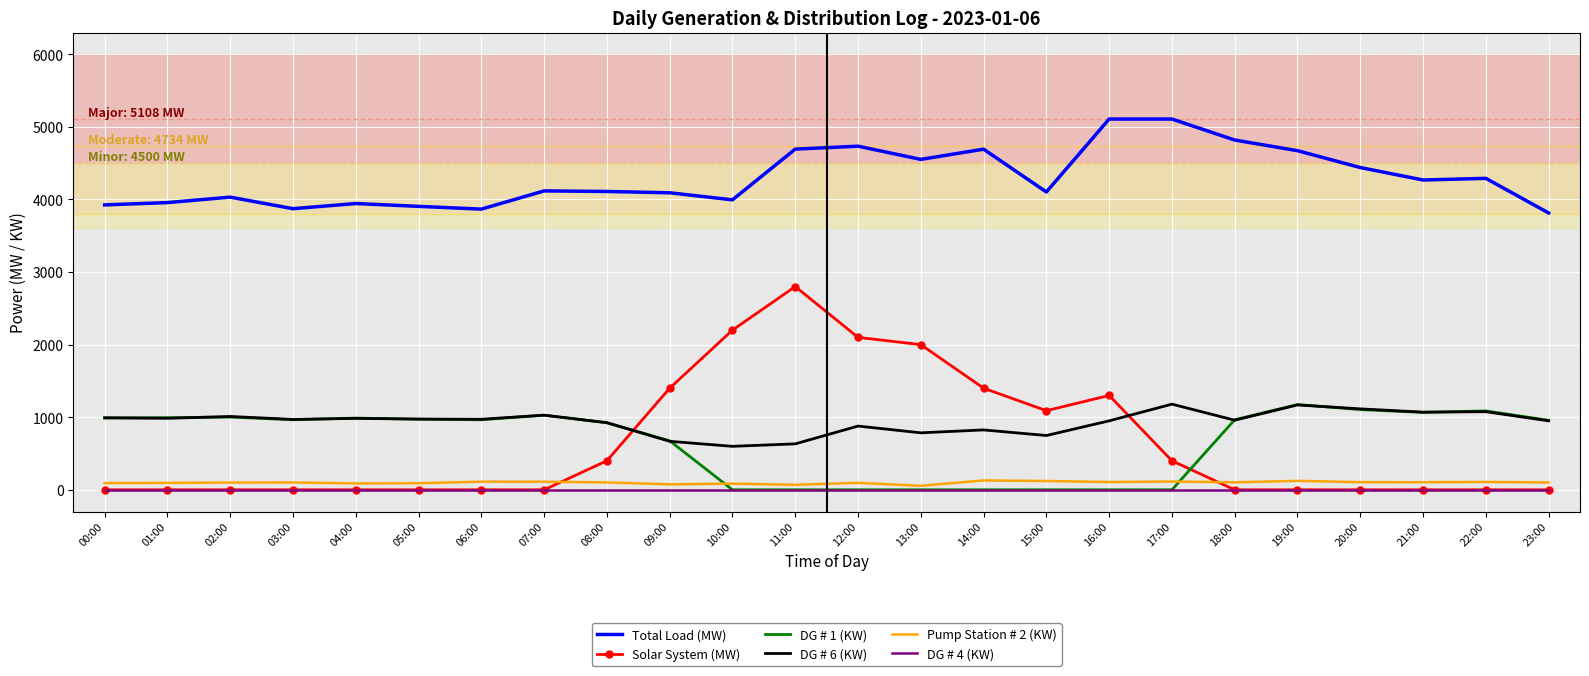

What is the sum of the Pump Station # 2 (KW) values at 16:00 and 06:00?

219